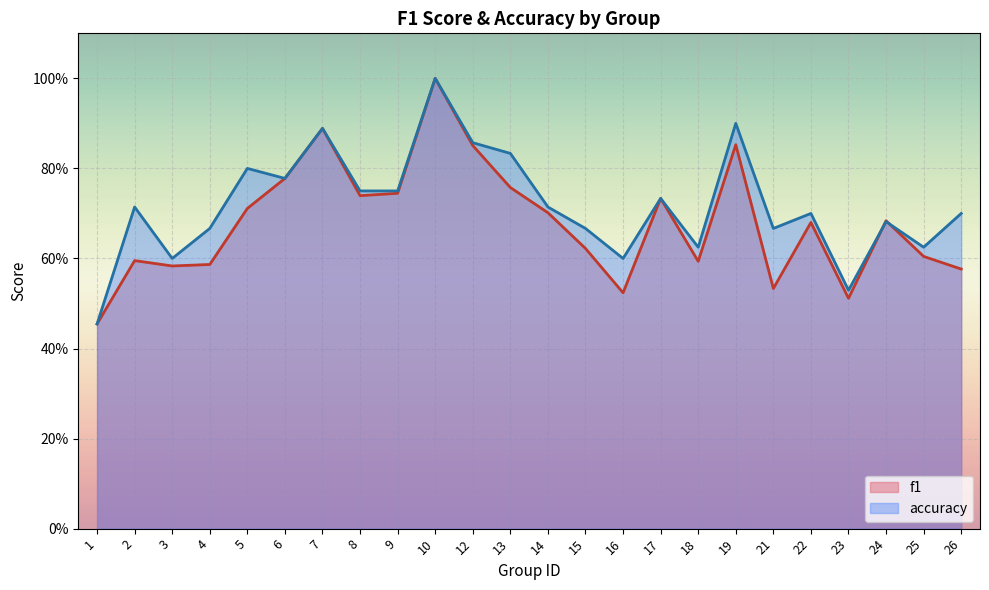

What is the sum of all accuracy values?

17.2